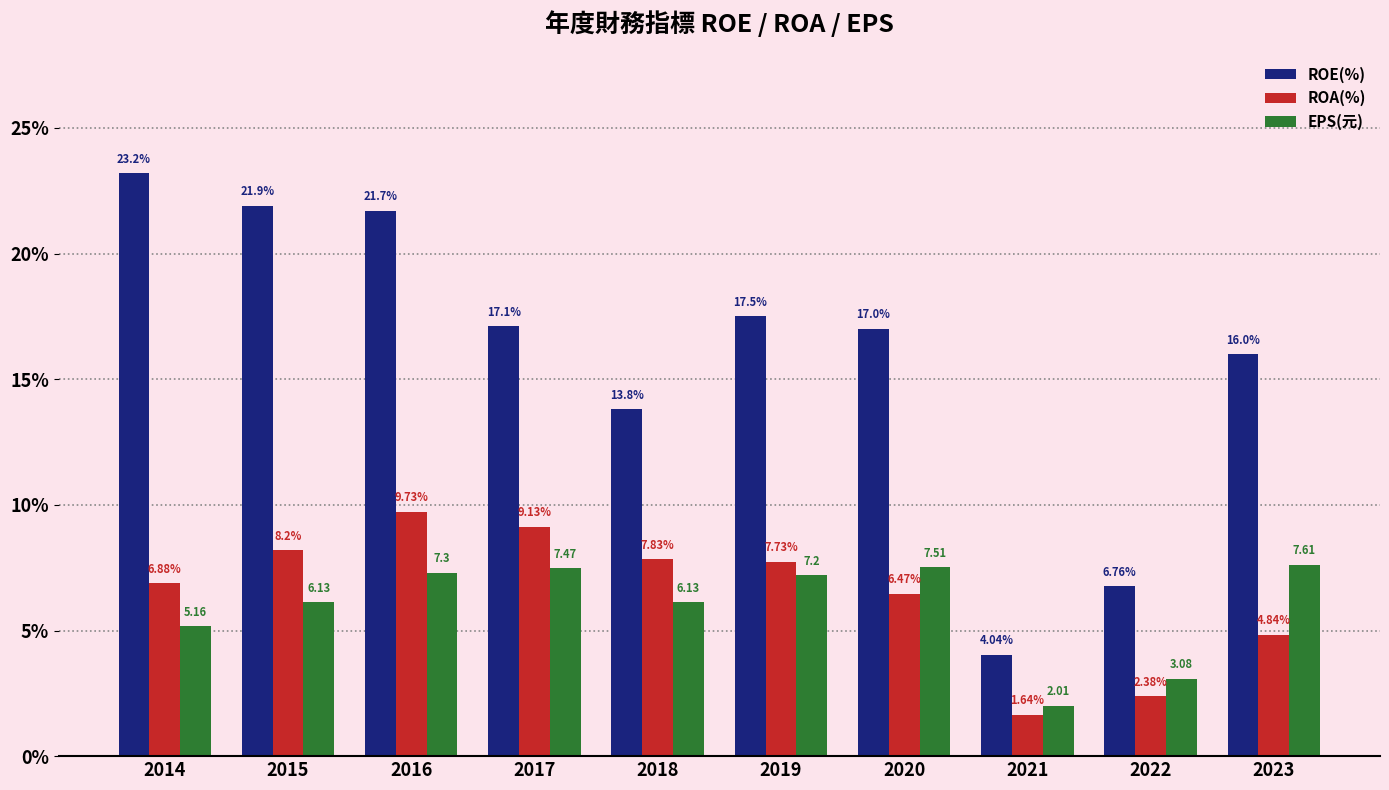

Which series has the largest range (max minus min)?

ROE(%)